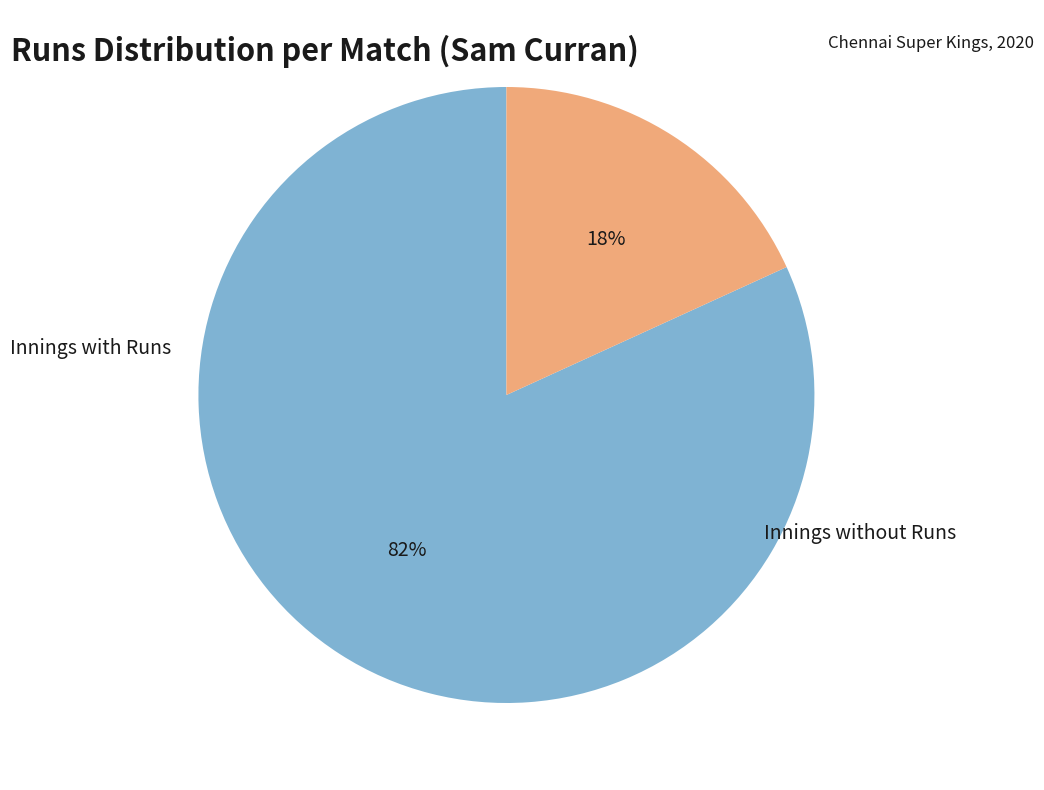

Is there a majority slice in this chart?

Yes